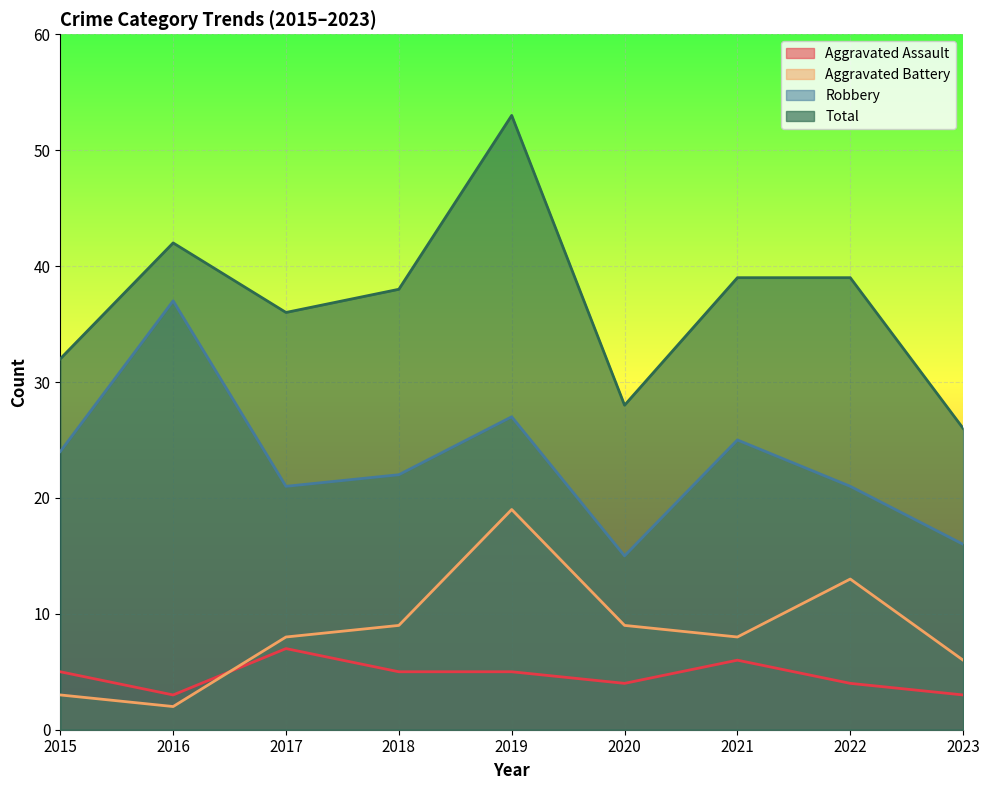

Where is the first local minimum for Robbery?

2017